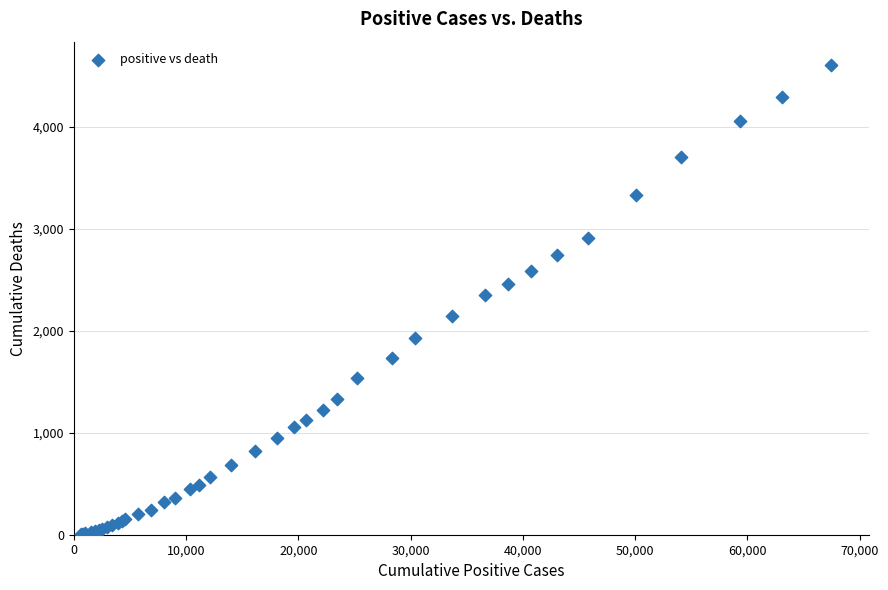

What Y value in the scatter plot is closest to 2304?

2354